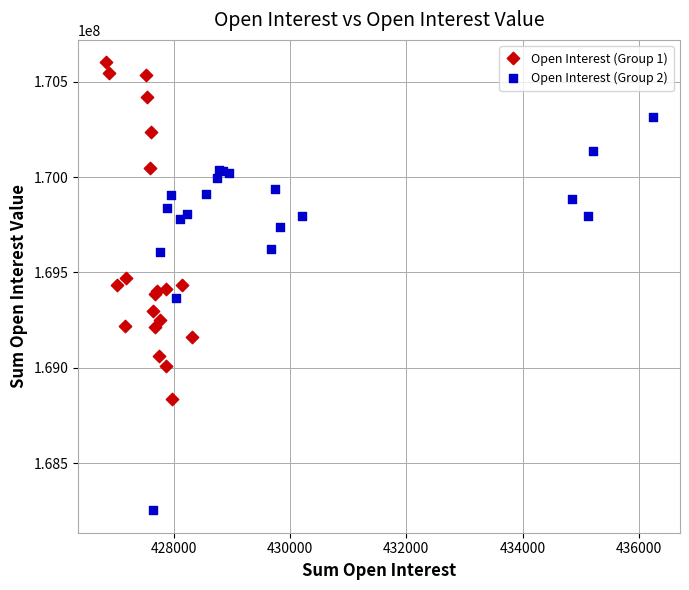

Which series contains the lowest Y value?

Open Interest (Group 2)